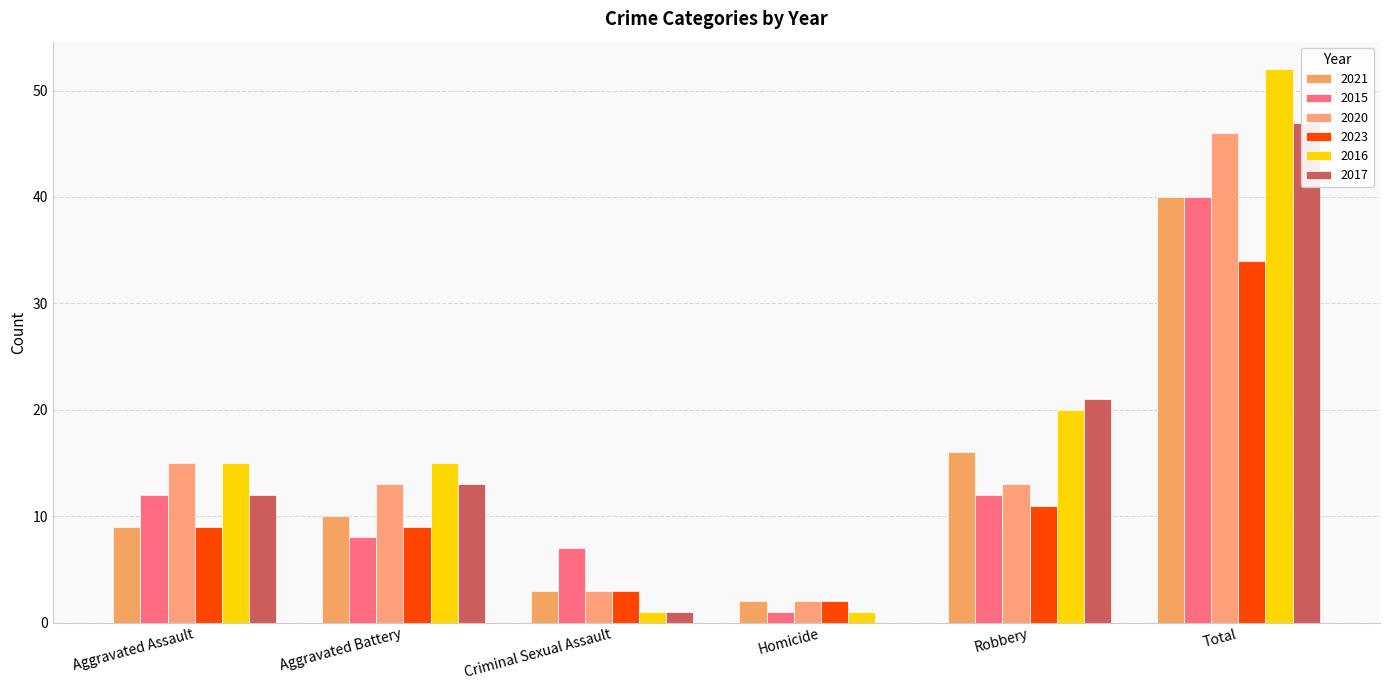

What is the average value of the 2023 series?

11